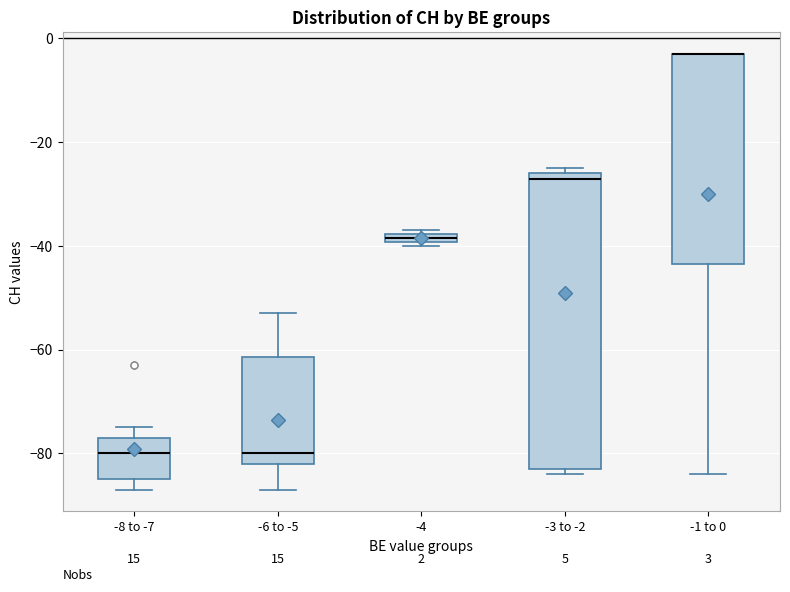

Comparing the boxes themselves (not the whiskers), which one is the tallest?

-3 to -2